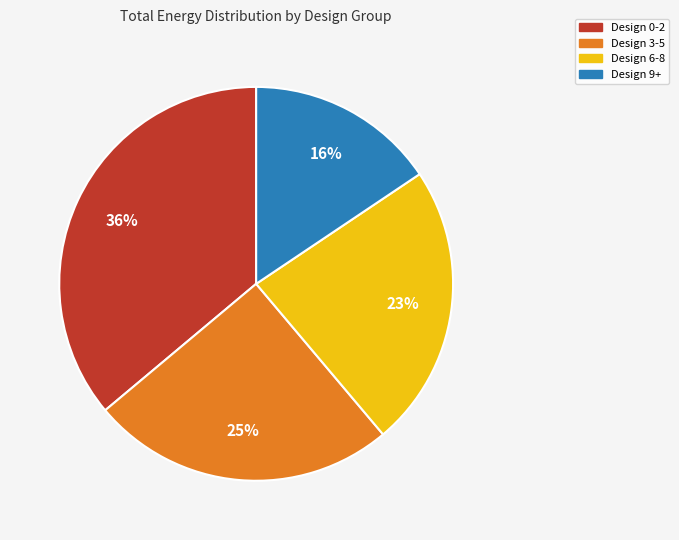

To the nearest percent, what percentage of the pie is Design 3-5?

25%